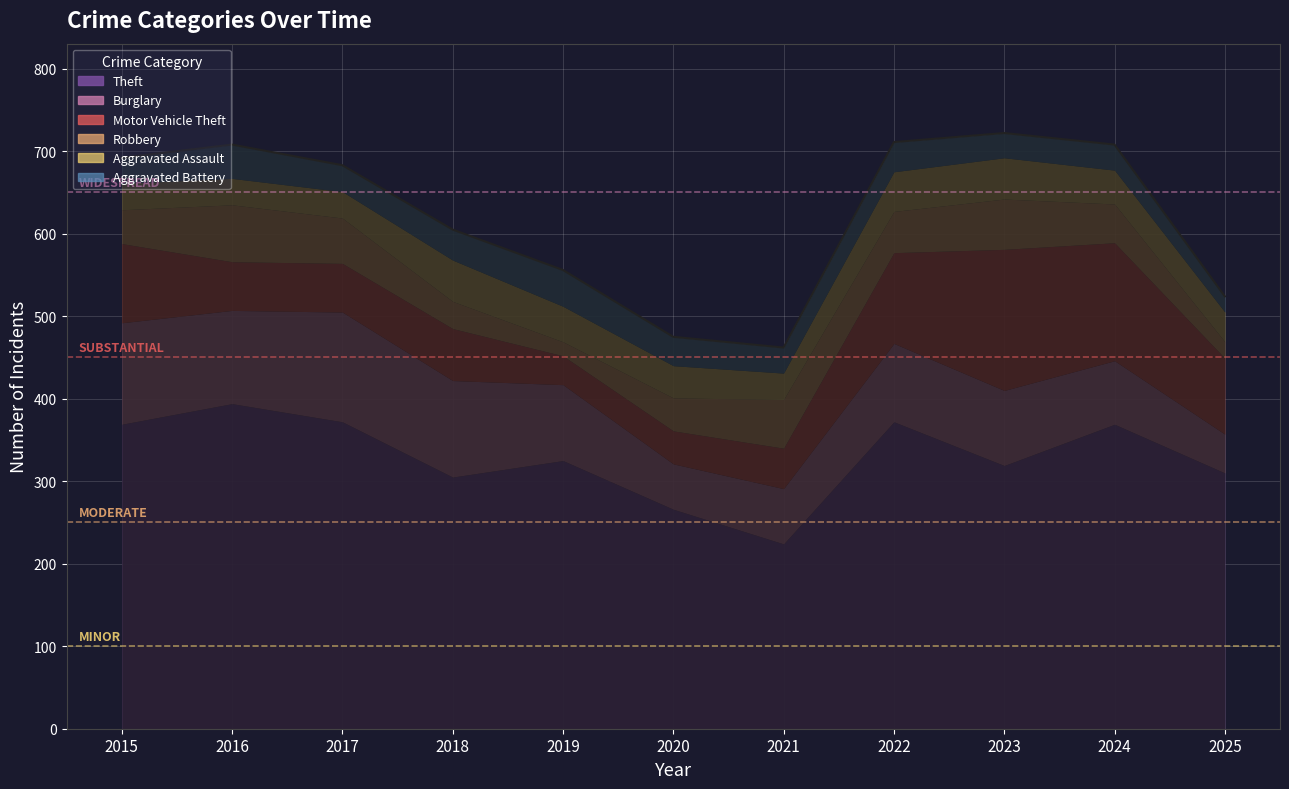

What is the value of the Motor Vehicle Theft point at the 11th from the left?

92